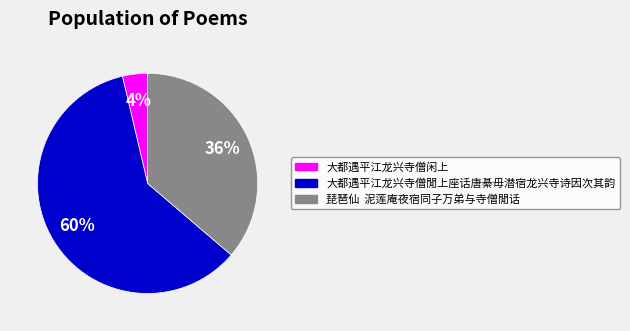

Does 大都遇平江龙兴寺僧闲上 account for over 50% of the chart?

No